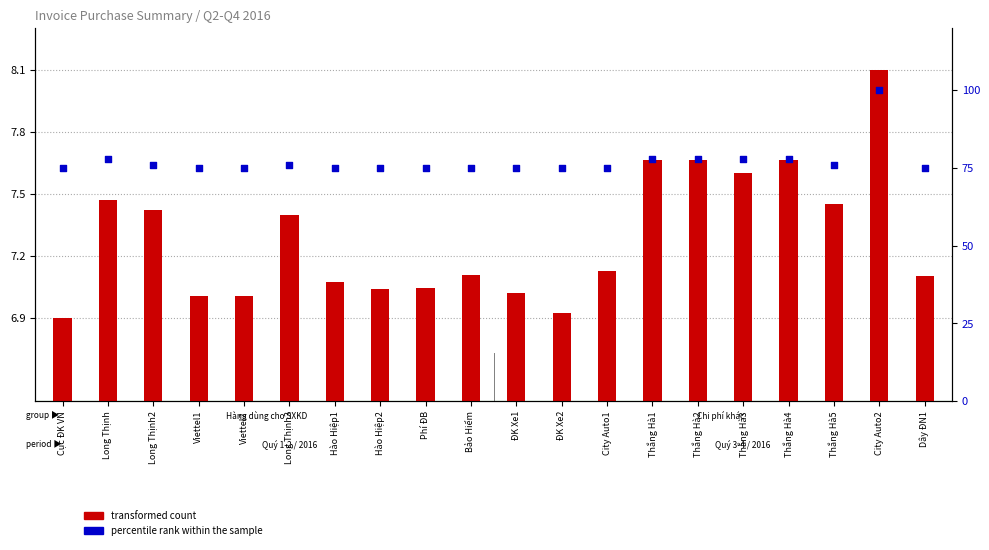

Which series has the largest Y range (max minus min)?

percentile rank within the sample